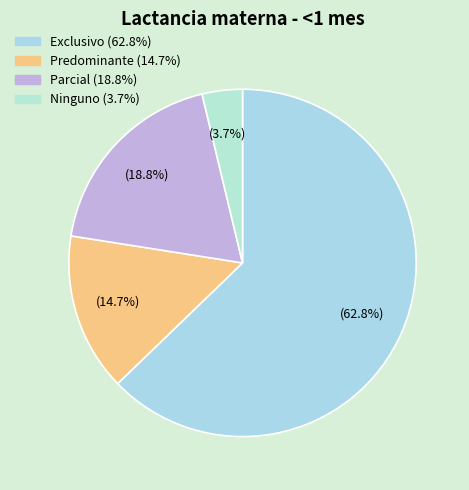

How many segments does this pie chart have?

4